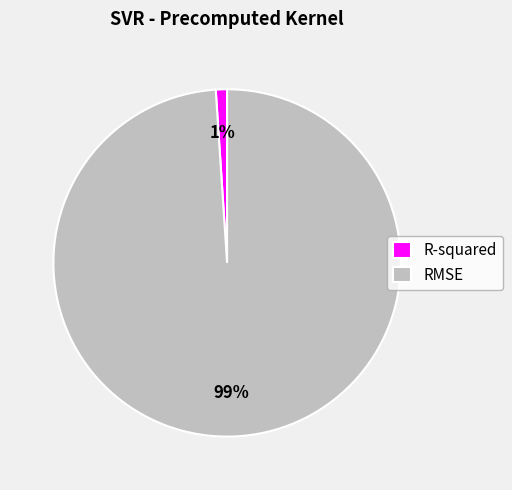

How many slices are in this pie chart?

2